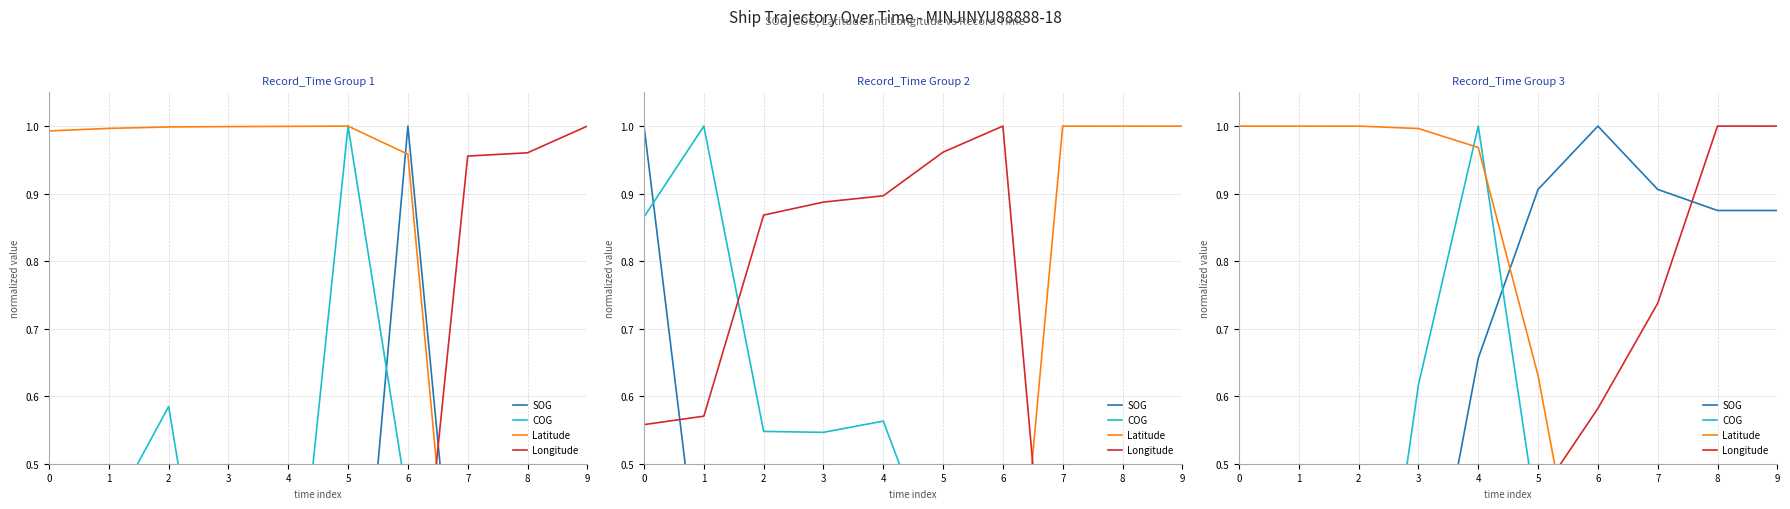

Where is the first local maximum for SOG?

6